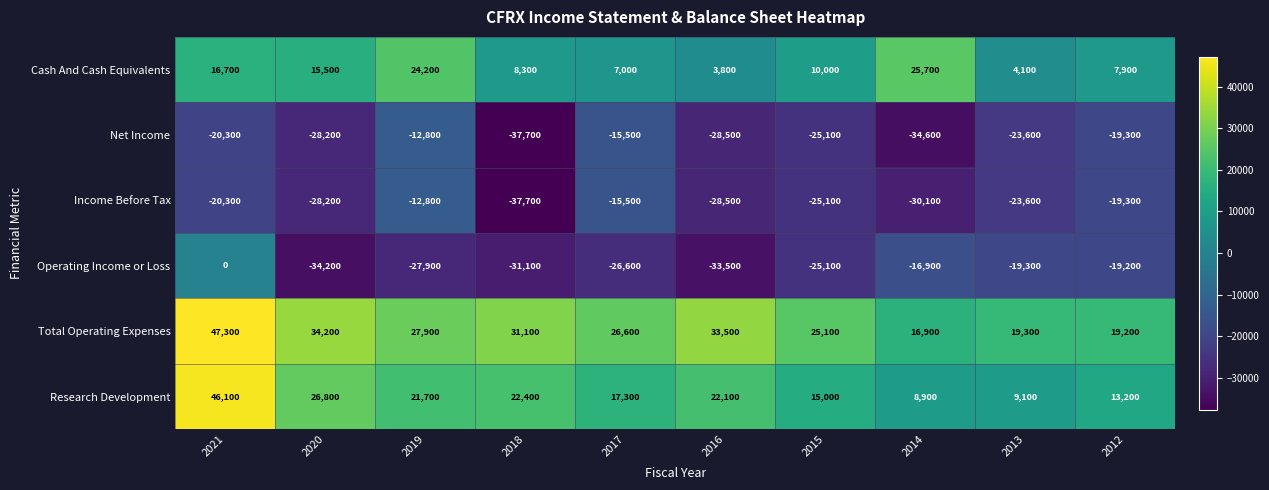

Between 2021 and 2018, which series saw the biggest shift?

Operating Income or Loss